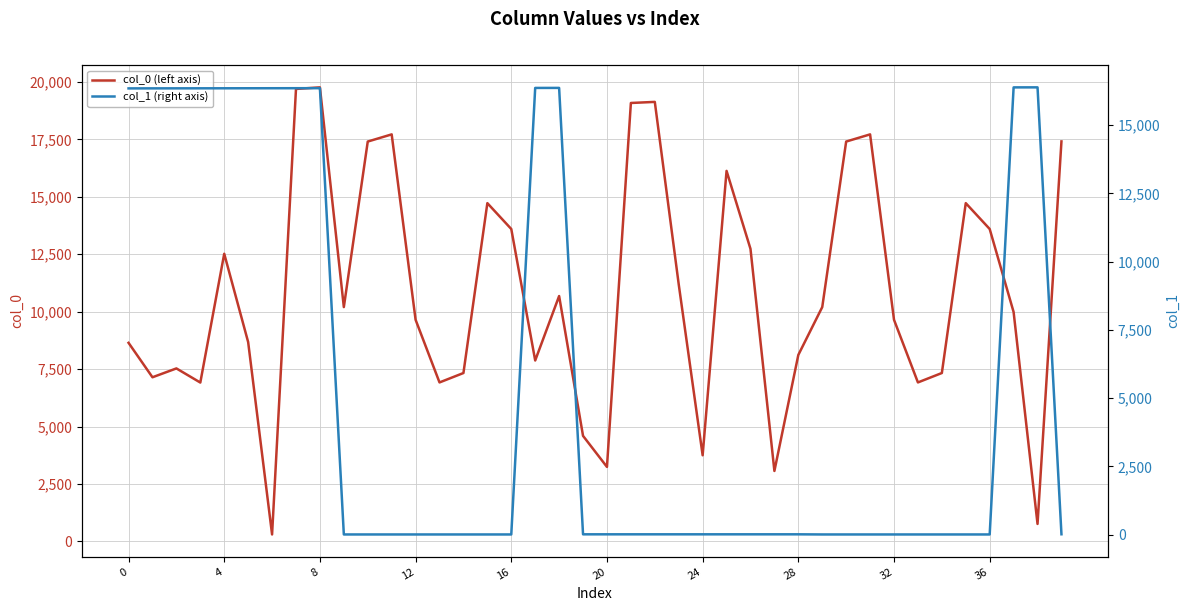

What is the difference between the maximum and minimum values in the col_1 (right axis) series?

16369